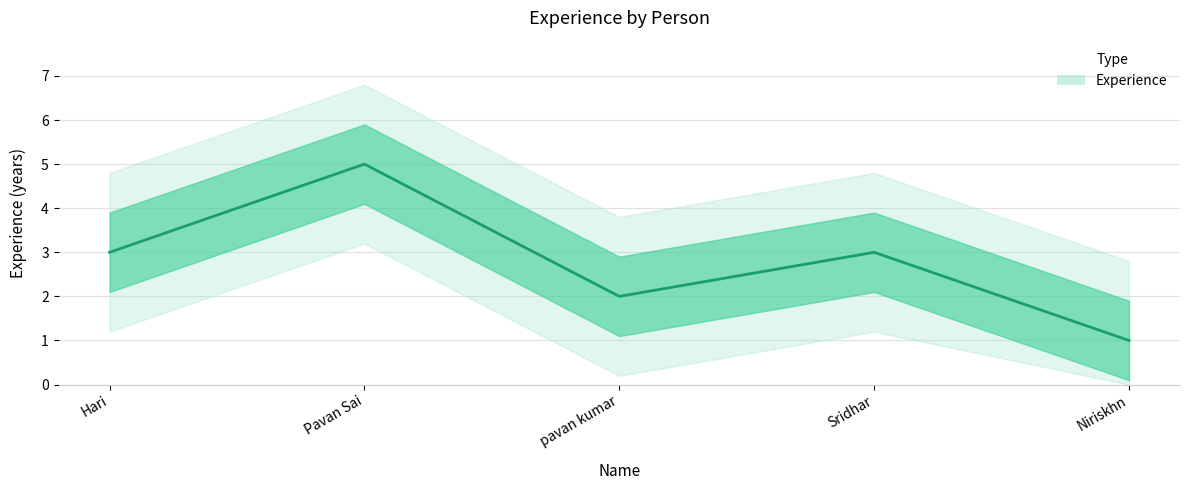

Which label corresponds to the largest value in the chart?

Pavan Sai